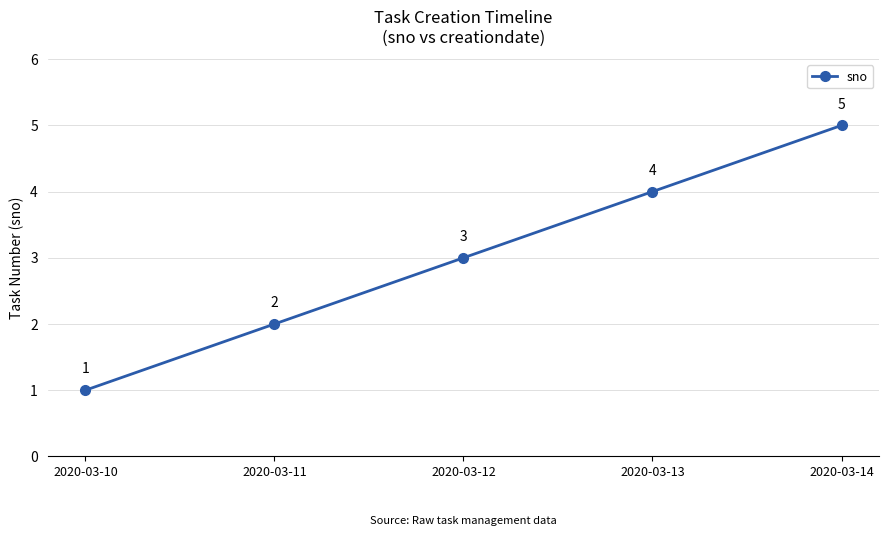

Which category has the highest value across all series?

2020-03-14